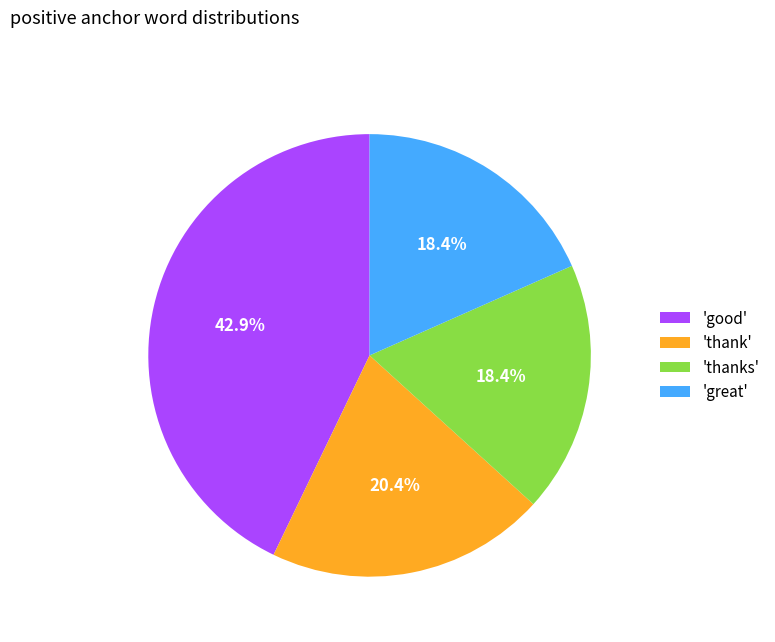

Between 'thanks' and 'thank', which is larger?

'thank'